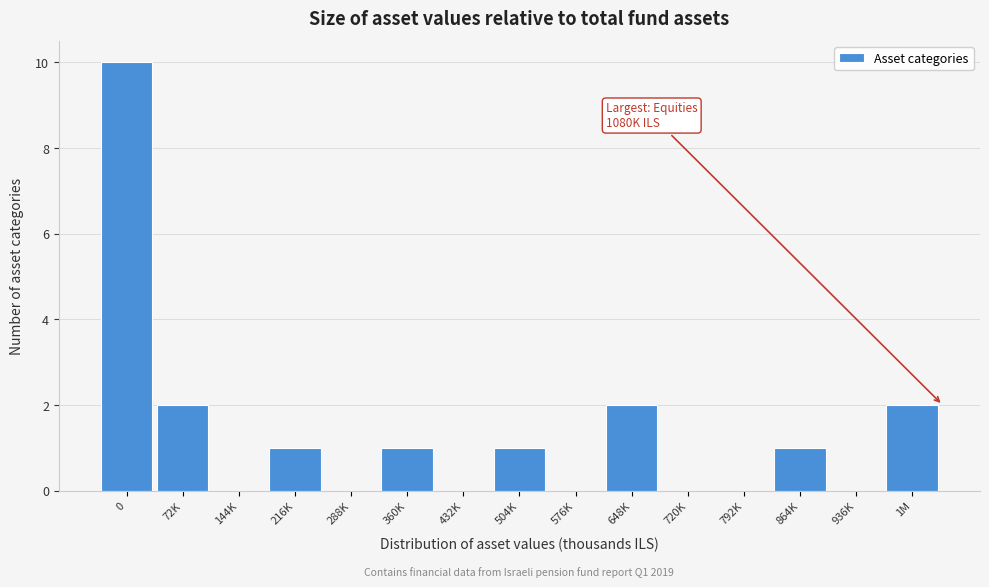

Reading left to right, list all the values displayed in this chart.

0=10	72K=2	144K=0	216K=1	288K=0	360K=1	432K=0	504K=1	576K=0	648K=2	720K=0	792K=0	864K=1	936K=0	1M=2